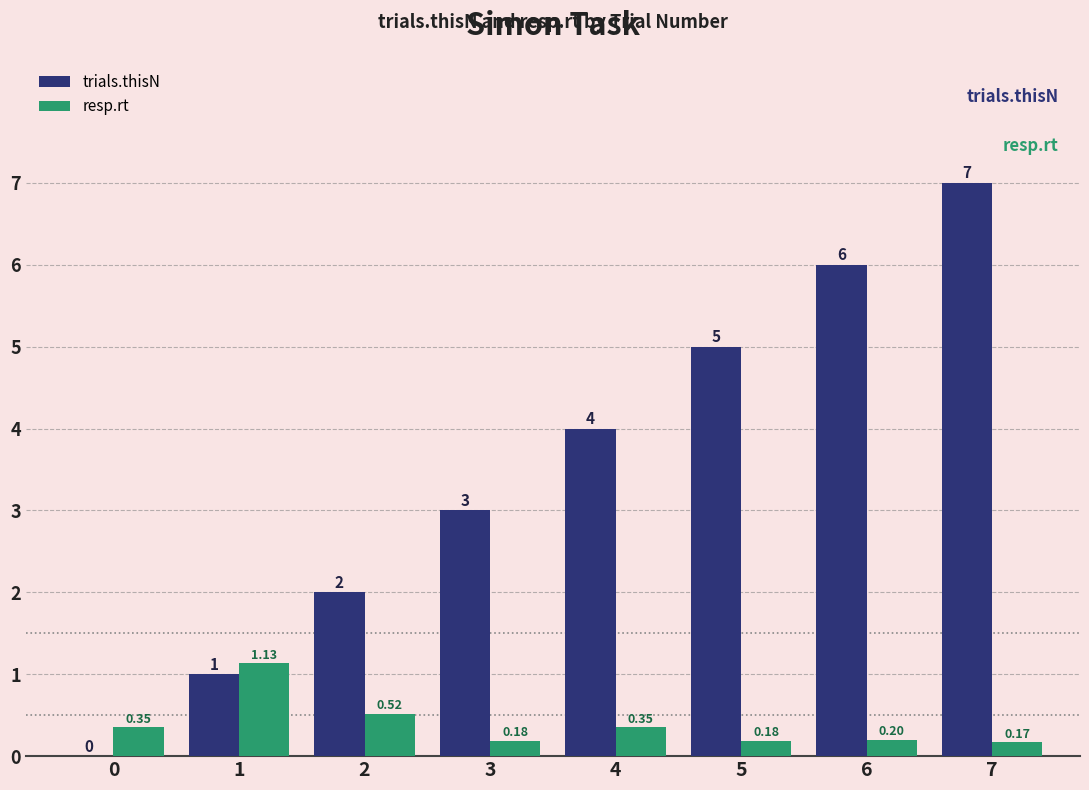

Which series has the largest total across all categories?

trials.thisN